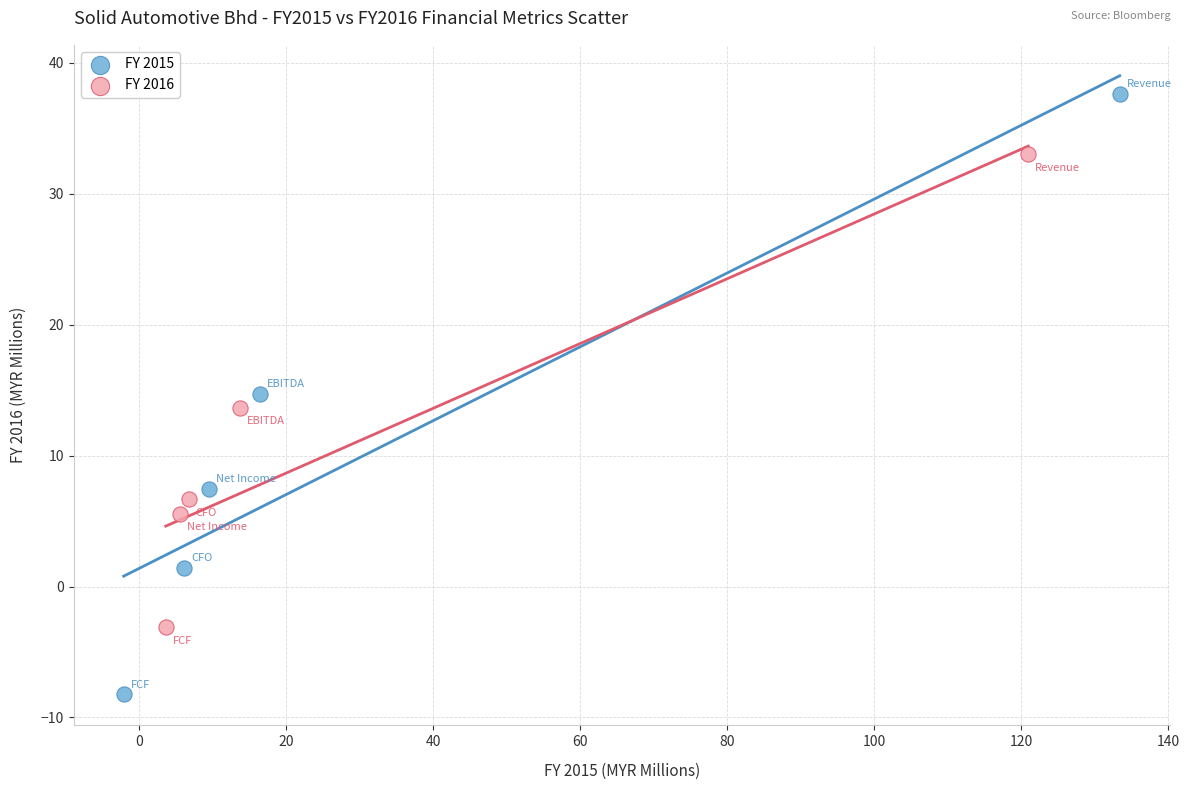

Which series reaches the minimum Y coordinate?

FY 2015